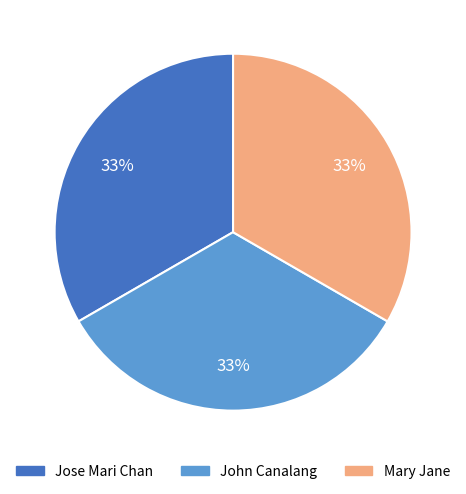

To the nearest percent, what portion does Mary Jane represent?

33%